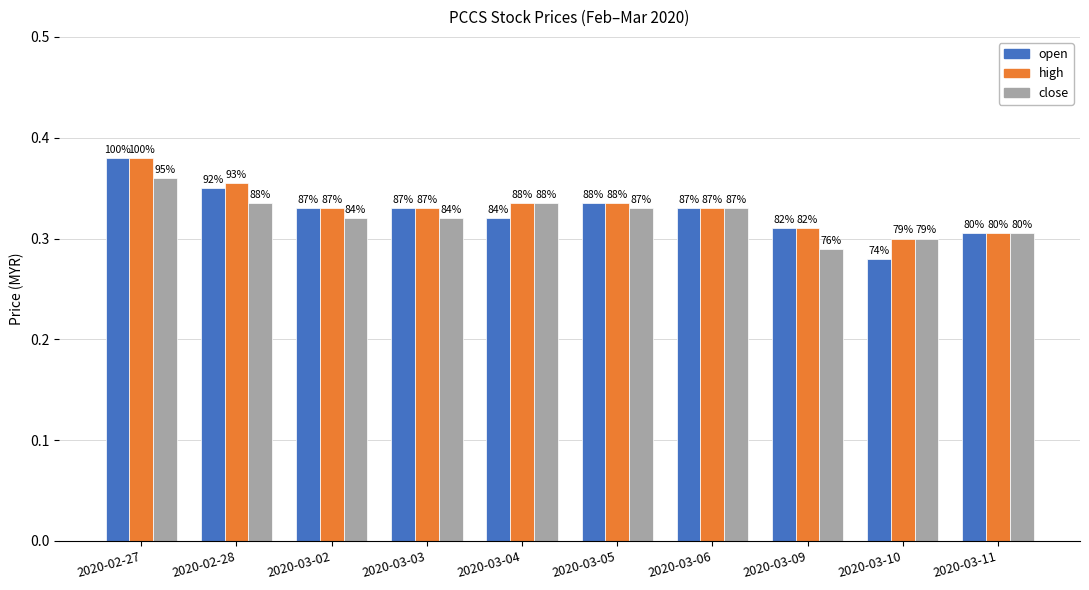

The value of close at 2020-02-28 is 0.3. True or false?

True